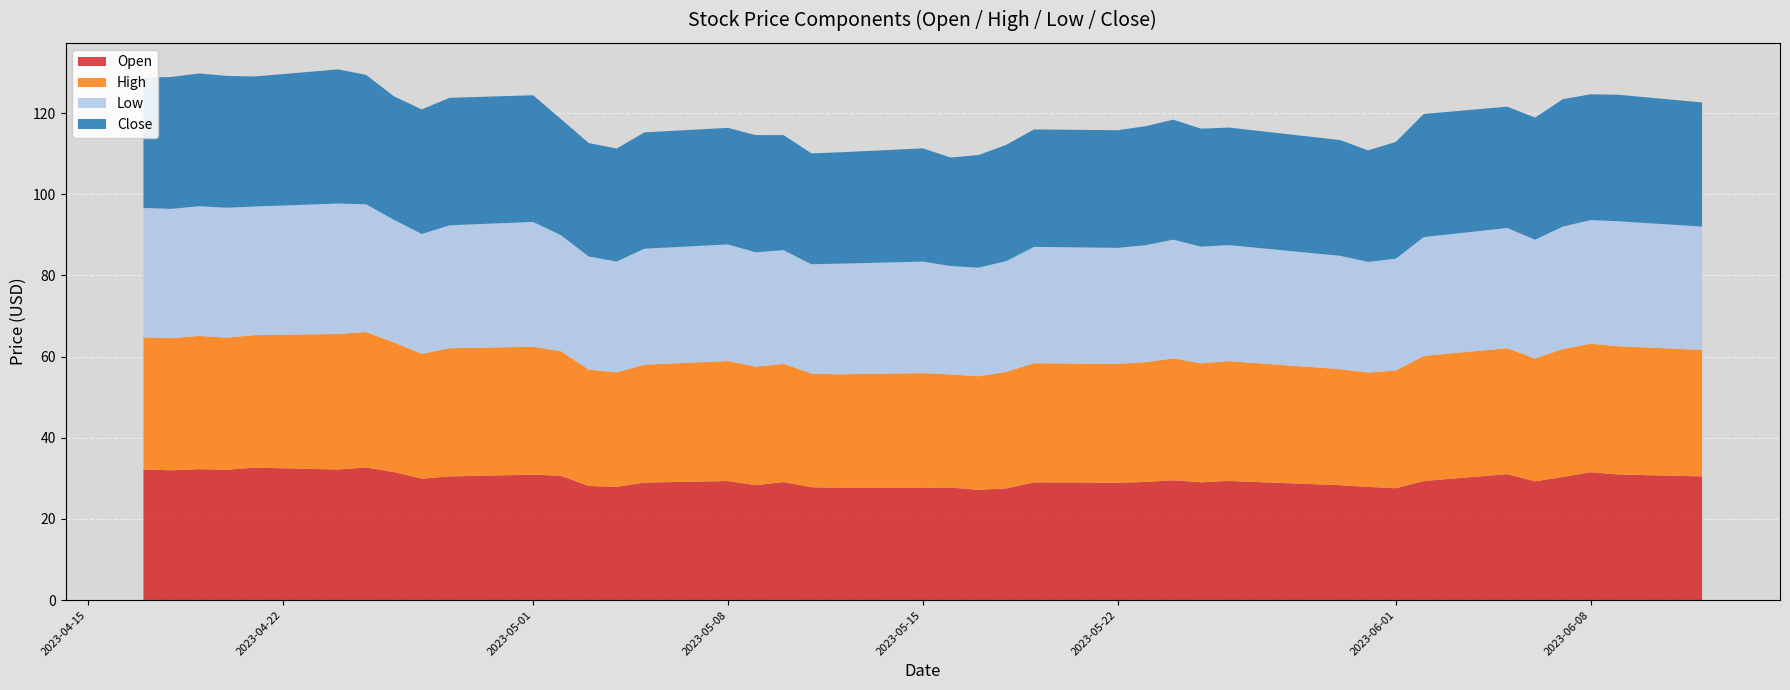

Reading left to right, transcribe all the data shown in this chart.

Open: 2023-04-17=32.2	2023-04-18=32.0	2023-04-19=32.3	2023-04-20=32.1	2023-04-21=32.6	2023-04-24=32.2	2023-04-25=32.7	2023-04-26=31.5	2023-04-27=29.9	2023-04-28=30.5	2023-05-01=30.9	2023-05-02=30.6	2023-05-03=28.1	2023-05-04=27.9	2023-05-05=29.0	2023-05-08=29.3	2023-05-09=28.3	2023-05-10=29.1	2023-05-11=27.8	2023-05-12=27.6	2023-05-15=27.6	2023-05-16=27.7	2023-05-17=27.2	2023-05-18=27.5	2023-05-19=29.0	2023-05-22=28.9	2023-05-23=29.1	2023-05-24=29.5	2023-05-25=29.0	2023-05-26=29.4	2023-05-30=28.3	2023-05-31=27.9	2023-06-01=27.6	2023-06-02=29.4	2023-06-05=31.0	2023-06-06=29.3	2023-06-07=30.3	2023-06-08=31.5	2023-06-09=30.9	2023-06-12=30.5
High: 2023-04-17=32.5	2023-04-18=32.6	2023-04-19=32.8	2023-04-20=32.6	2023-04-21=32.7	2023-04-24=33.4	2023-04-25=33.4	2023-04-26=31.9	2023-04-27=30.8	2023-04-28=31.6	2023-05-01=31.5	2023-05-02=30.7	2023-05-03=28.7	2023-05-04=28.2	2023-05-05=29.1	2023-05-08=29.6	2023-05-09=29.2	2023-05-10=29.1	2023-05-11=28.0	2023-05-12=28.0	2023-05-15=28.3	2023-05-16=27.9	2023-05-17=28.0	2023-05-18=28.7	2023-05-19=29.4	2023-05-22=29.3	2023-05-23=29.5	2023-05-24=30.0	2023-05-25=29.3	2023-05-26=29.5	2023-05-30=28.6	2023-05-31=28.1	2023-06-01=29.0	2023-06-02=30.8	2023-06-05=31.0	2023-06-06=30.3	2023-06-07=31.5	2023-06-08=31.6	2023-06-09=31.6	2023-06-12=31.2
Low: 2023-04-17=31.9	2023-04-18=31.9	2023-04-19=32.0	2023-04-20=32.0	2023-04-21=31.7	2023-04-24=32.1	2023-04-25=31.5	2023-04-26=30.2	2023-04-27=29.5	2023-04-28=30.3	2023-05-01=30.8	2023-05-02=28.6	2023-05-03=27.9	2023-05-04=27.3	2023-05-05=28.6	2023-05-08=28.7	2023-05-09=28.2	2023-05-10=28.0	2023-05-11=26.9	2023-05-12=27.3	2023-05-15=27.5	2023-05-16=26.7	2023-05-17=26.8	2023-05-18=27.3	2023-05-19=28.7	2023-05-22=28.6	2023-05-23=28.8	2023-05-24=29.3	2023-05-25=28.7	2023-05-26=28.6	2023-05-30=27.9	2023-05-31=27.3	2023-06-01=27.6	2023-06-02=29.3	2023-06-05=29.6	2023-06-06=29.3	2023-06-07=30.2	2023-06-08=30.5	2023-06-09=30.8	2023-06-12=30.4
Close: 2023-04-17=32.1	2023-04-18=32.5	2023-04-19=32.7	2023-04-20=32.5	2023-04-21=32.0	2023-04-24=33.1	2023-04-25=31.9	2023-04-26=30.4	2023-04-27=30.7	2023-04-28=31.4	2023-05-01=31.2	2023-05-02=28.6	2023-05-03=28.0	2023-05-04=27.8	2023-05-05=28.7	2023-05-08=28.7	2023-05-09=28.9	2023-05-10=28.4	2023-05-11=27.3	2023-05-12=27.4	2023-05-15=27.9	2023-05-16=26.7	2023-05-17=27.8	2023-05-18=28.6	2023-05-19=28.9	2023-05-22=29.0	2023-05-23=29.3	2023-05-24=29.6	2023-05-25=29.1	2023-05-26=29.0	2023-05-30=28.5	2023-05-31=27.5	2023-06-01=28.8	2023-06-02=30.4	2023-06-05=29.9	2023-06-06=30.1	2023-06-07=31.4	2023-06-08=31.0	2023-06-09=31.2	2023-06-12=30.6